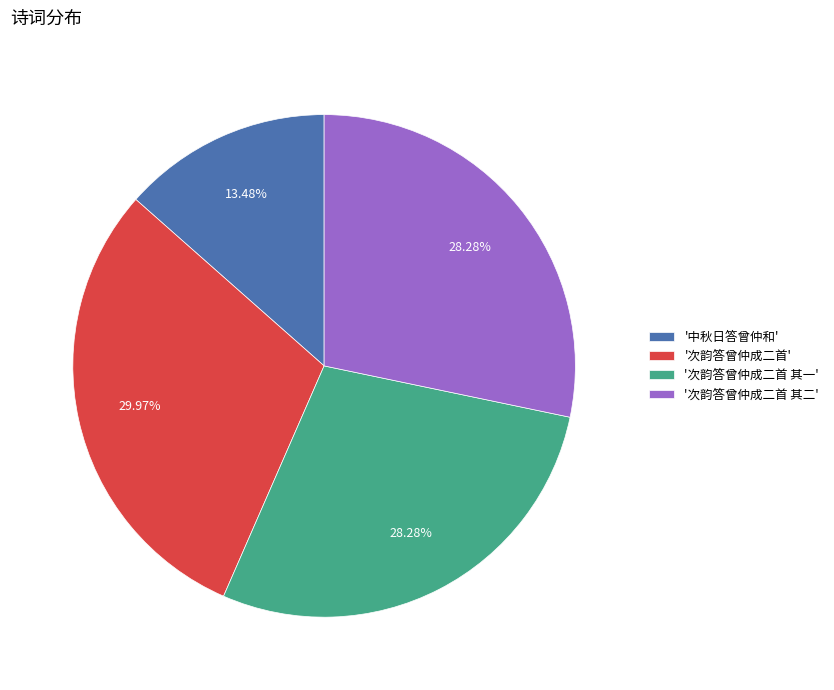

What is the smallest slice in the pie chart?

'中秋日答曾仲和'